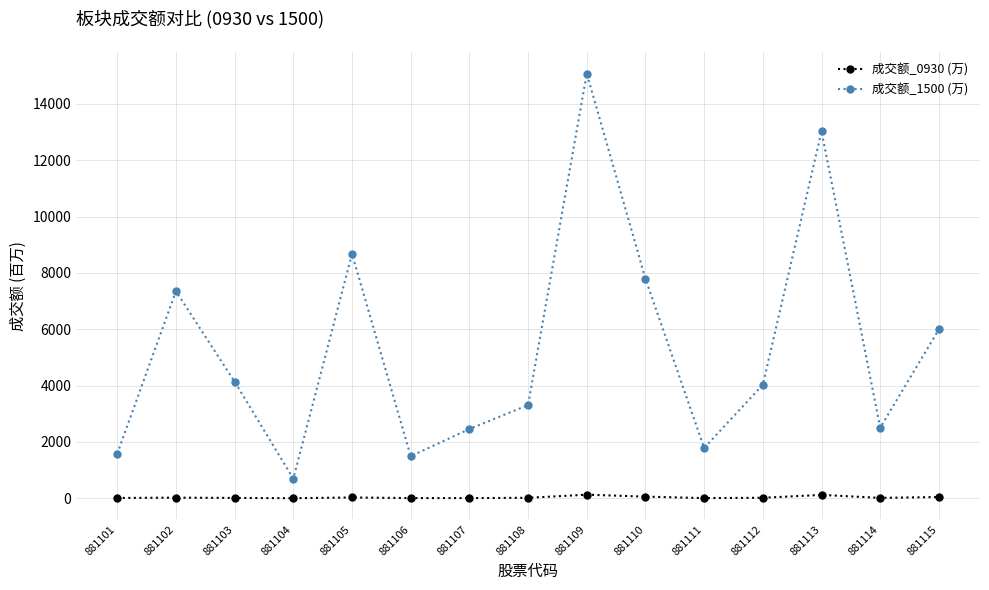

What is the smallest value displayed?

2.0